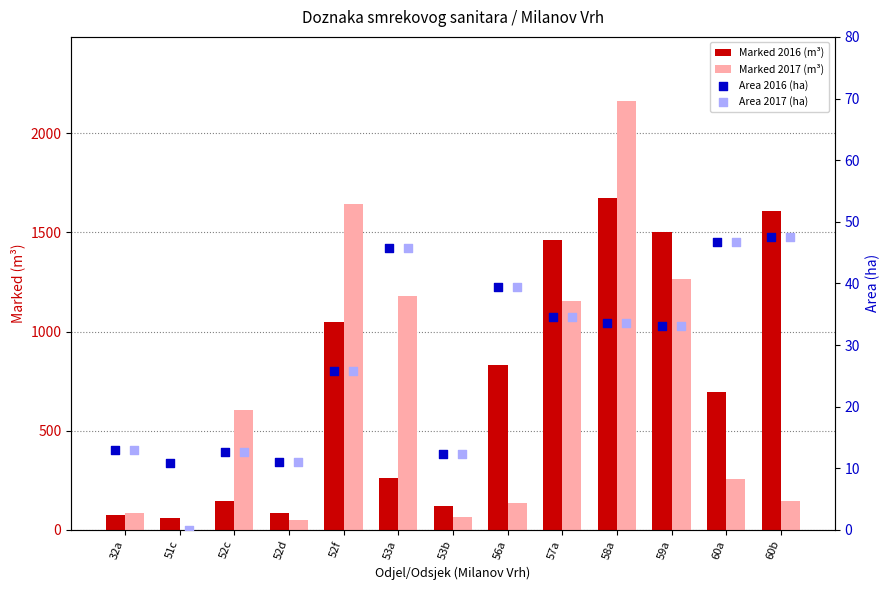

At how many categories does at least one series exceed 889?

6